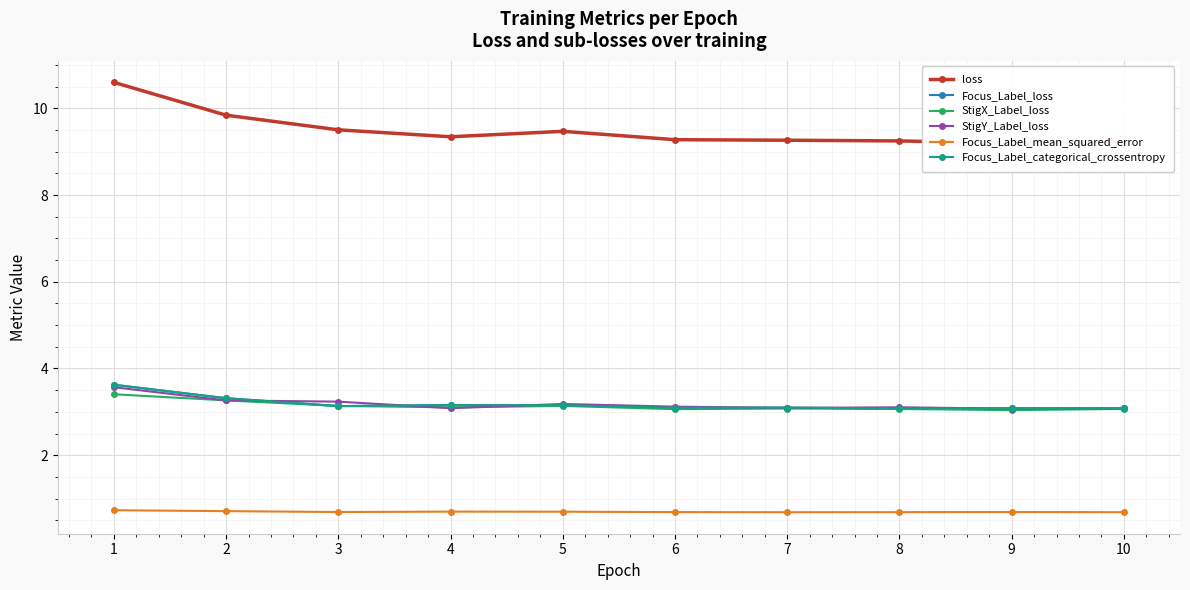

Rank the series by their maximum value, from lowest to highest.

Focus_Label_mean_squared_error, StigX_Label_loss, StigY_Label_loss, Focus_Label_loss, Focus_Label_categorical_crossentropy, loss